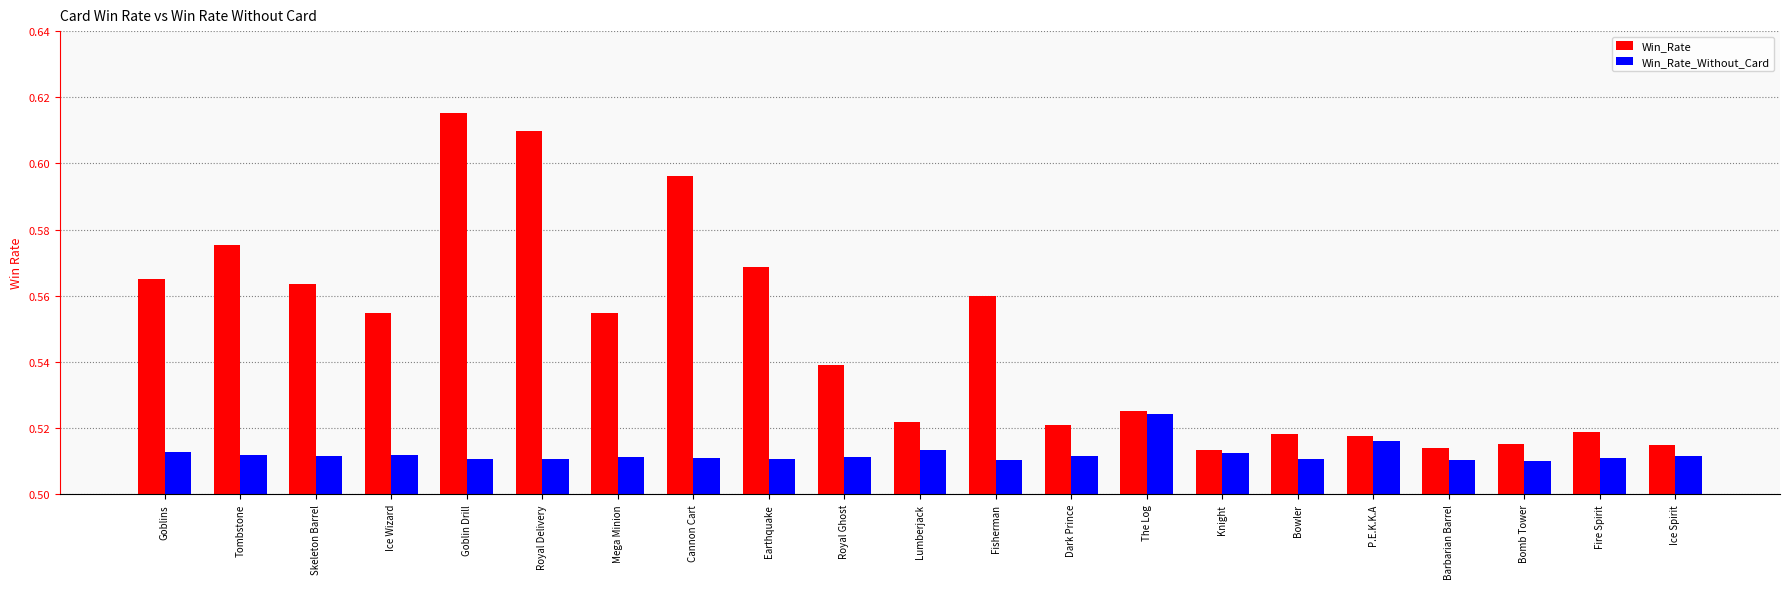

Which category has the highest value across all series?

Goblin Drill